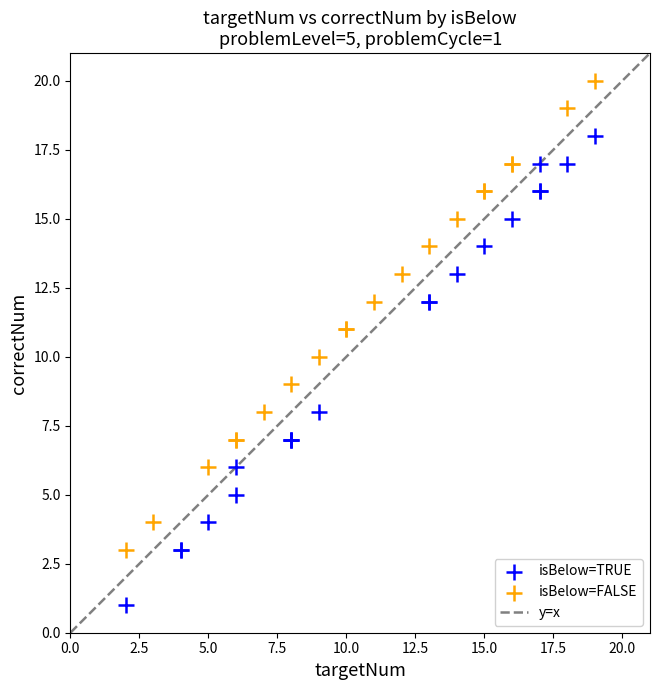

Which series contains the lowest Y value?

isBelow=TRUE